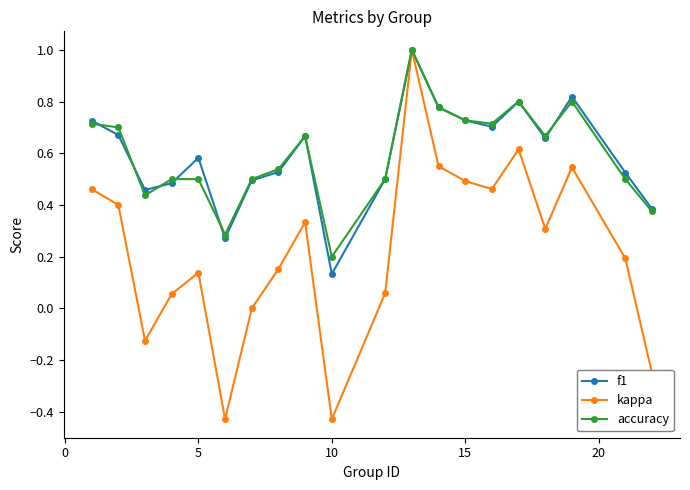

True or false: kappa has more than 0 interior local peaks.

True